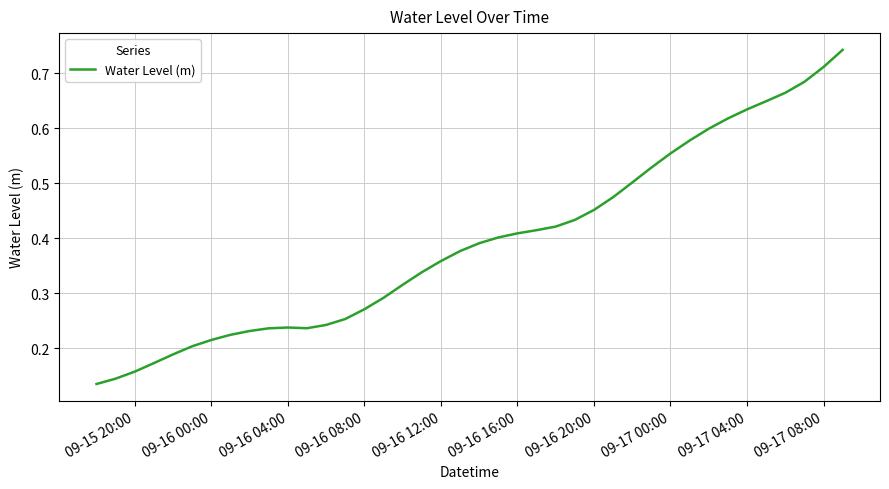

Reading left to right, list all the values displayed in this chart.

0.1	0.1	0.2	0.2	0.2	0.2	0.2	0.2	0.2	0.2	0.2	0.2	0.2	0.3	0.3	0.3	0.3	0.3	0.4	0.4	0.4	0.4	0.4	0.4	0.4	0.4	0.5	0.5	0.5	0.5	0.6	0.6	0.6	0.6	0.6	0.6	0.7	0.7	0.7	0.7